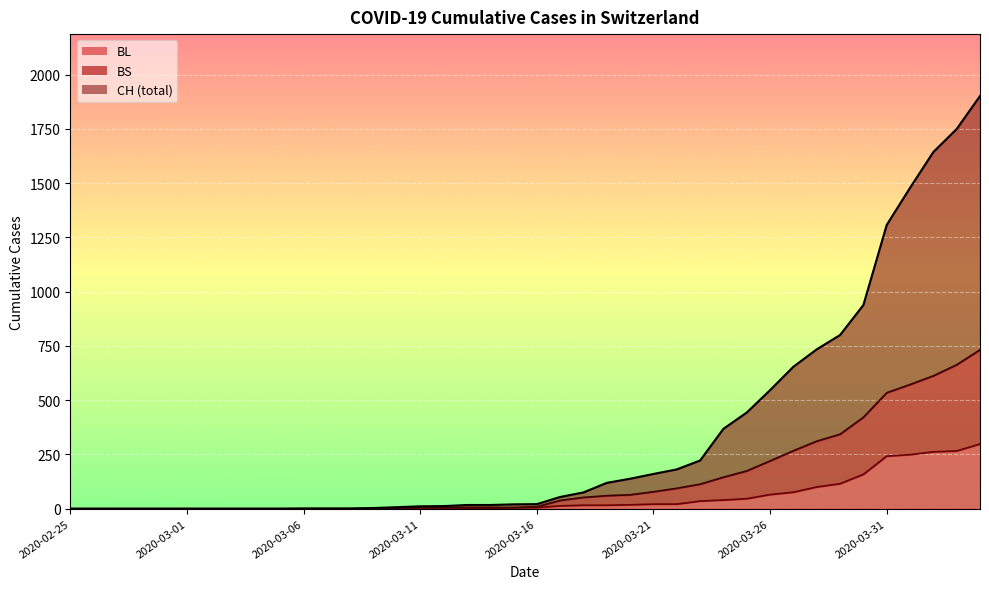

The CH series shows 138 at 2020-03-20. True or false?

True